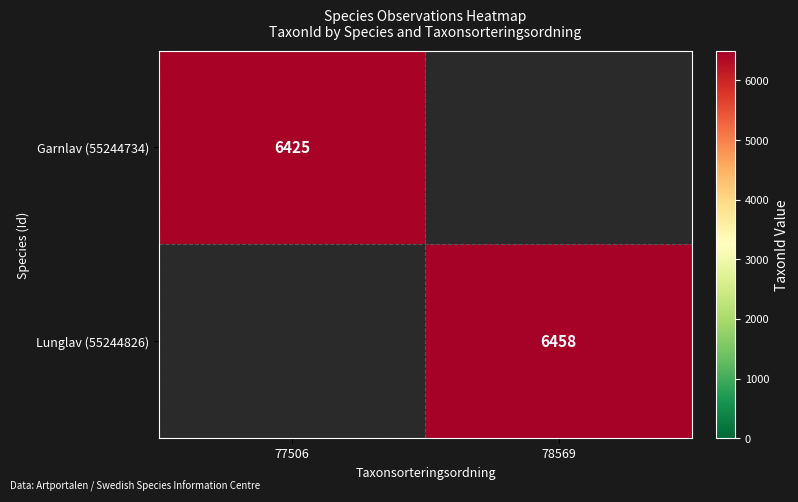

True or false: Lunglav (55244826) has a value of 6458 at 78569.

True